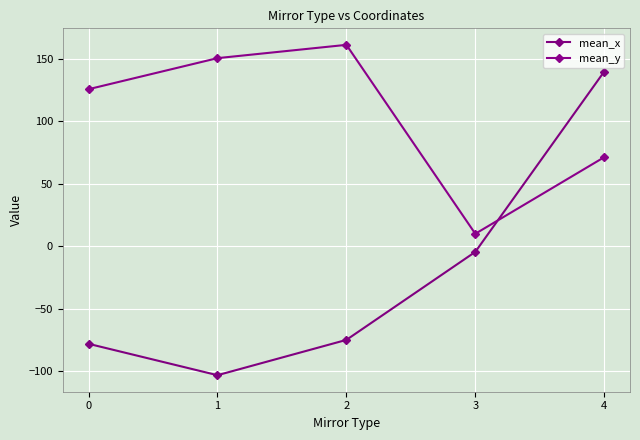

True or false: mean_x has a value of -115.1 at 2.

False